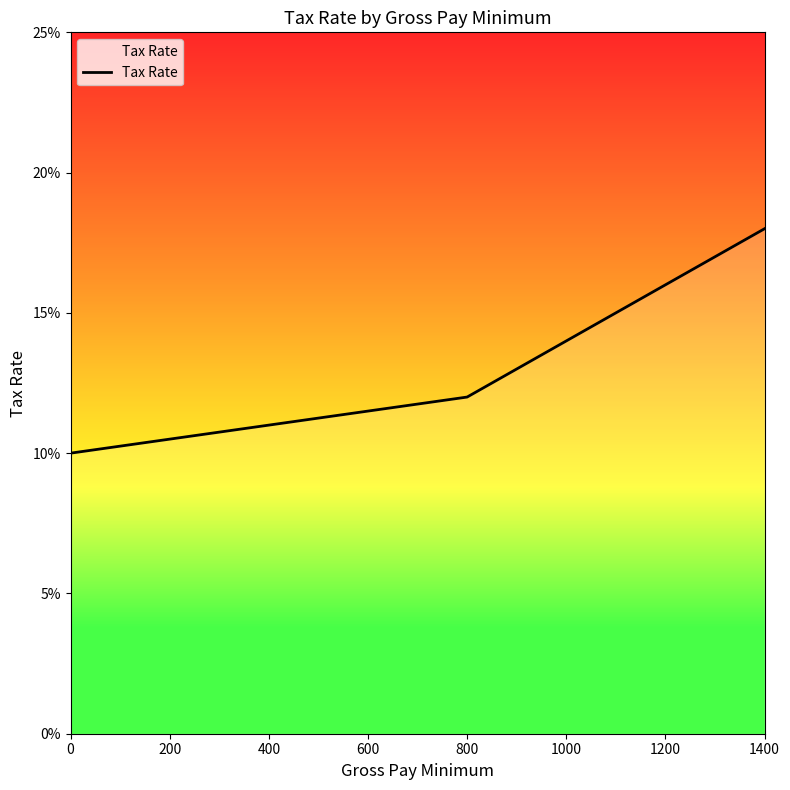

Does the chart have visible grid lines?

No